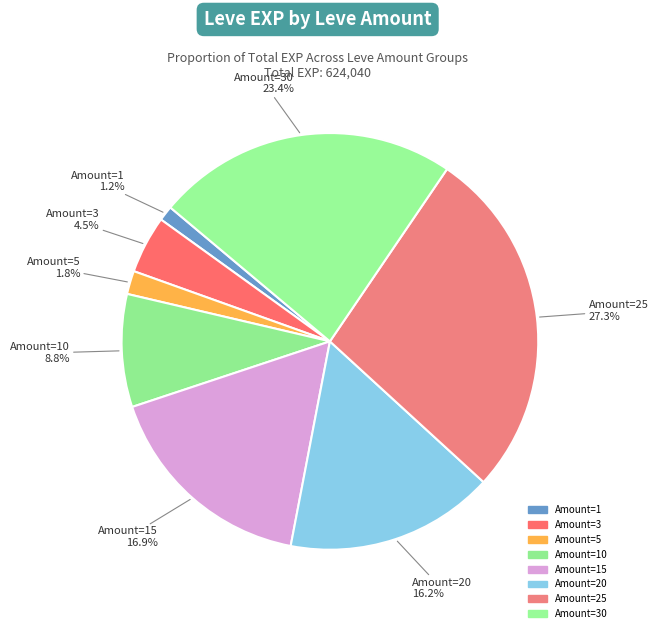

How many slices are in this pie chart?

8